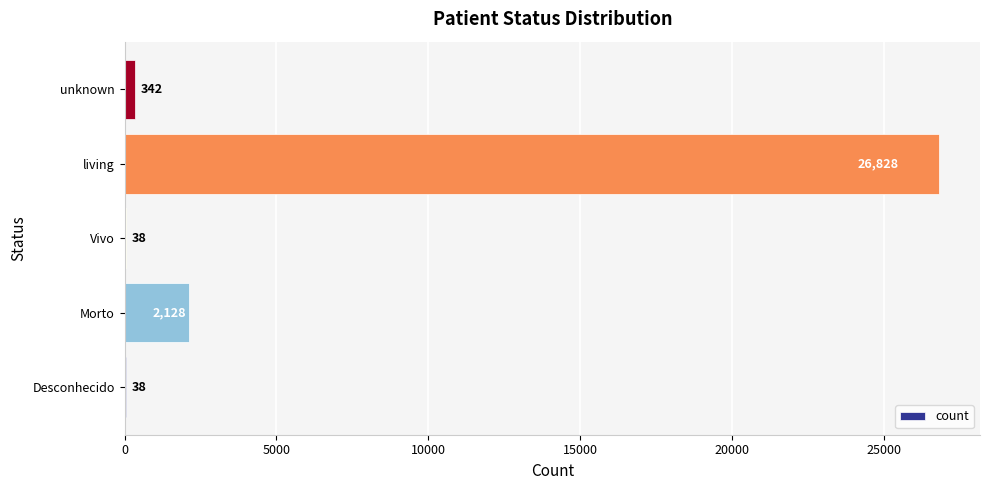

Which category has the highest value across all series?

living